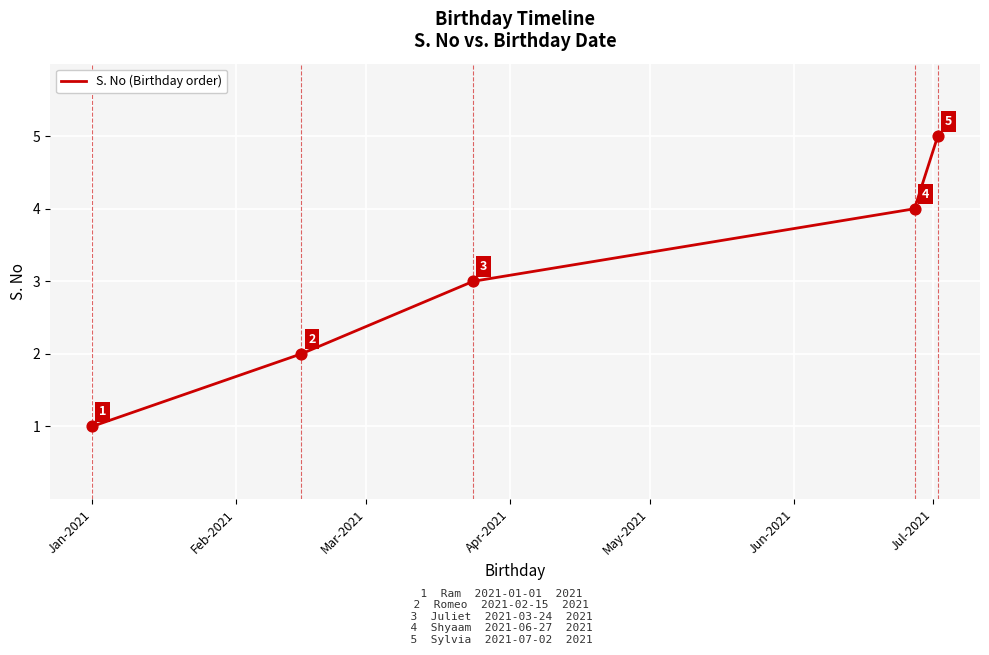

What is the sum of all values?

15